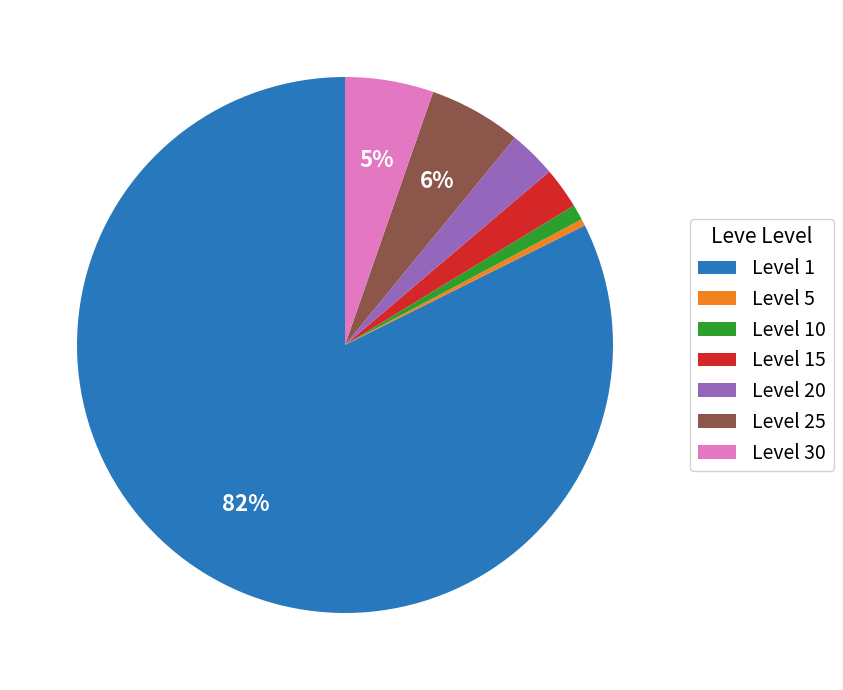

What is the smallest slice in the pie chart?

Level 5